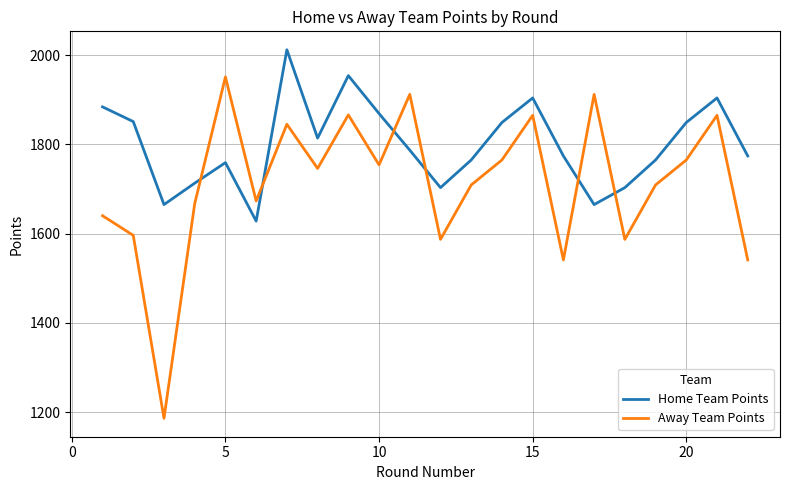

What is the difference between the maximum and minimum values in the Home Team Points series?

384